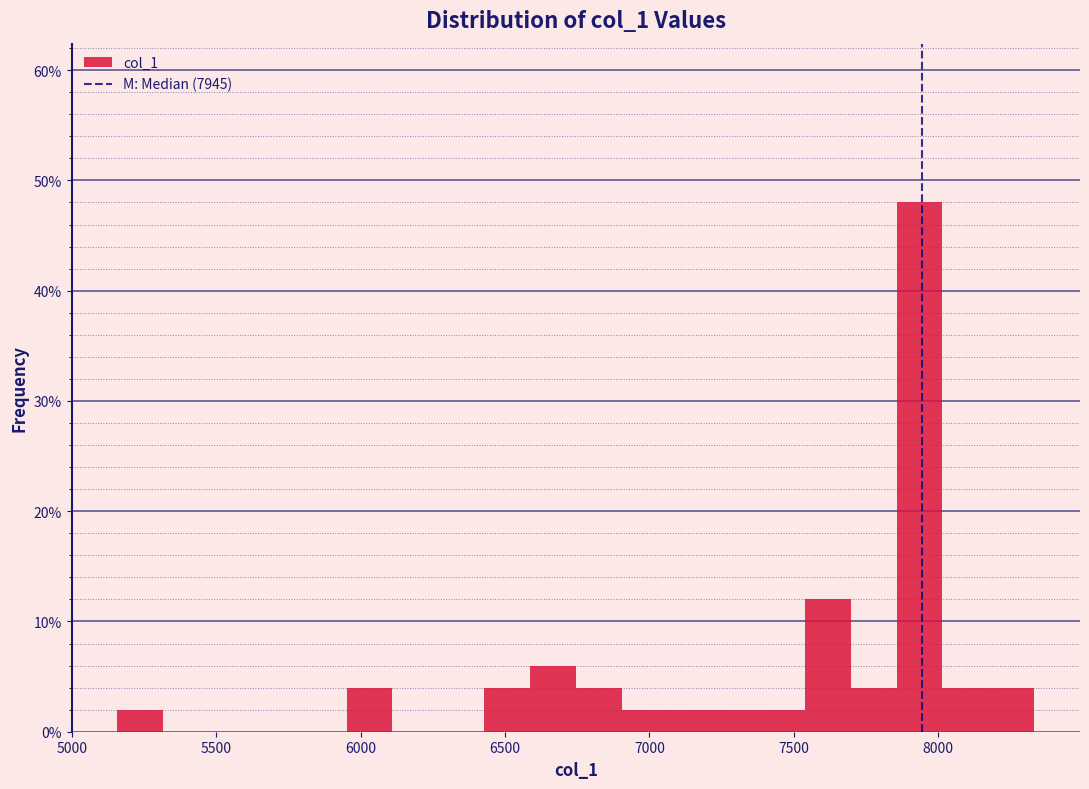

Around what value on the x-axis is the tallest bar? Give the approximate position of its centre, as read against the axis.

7950